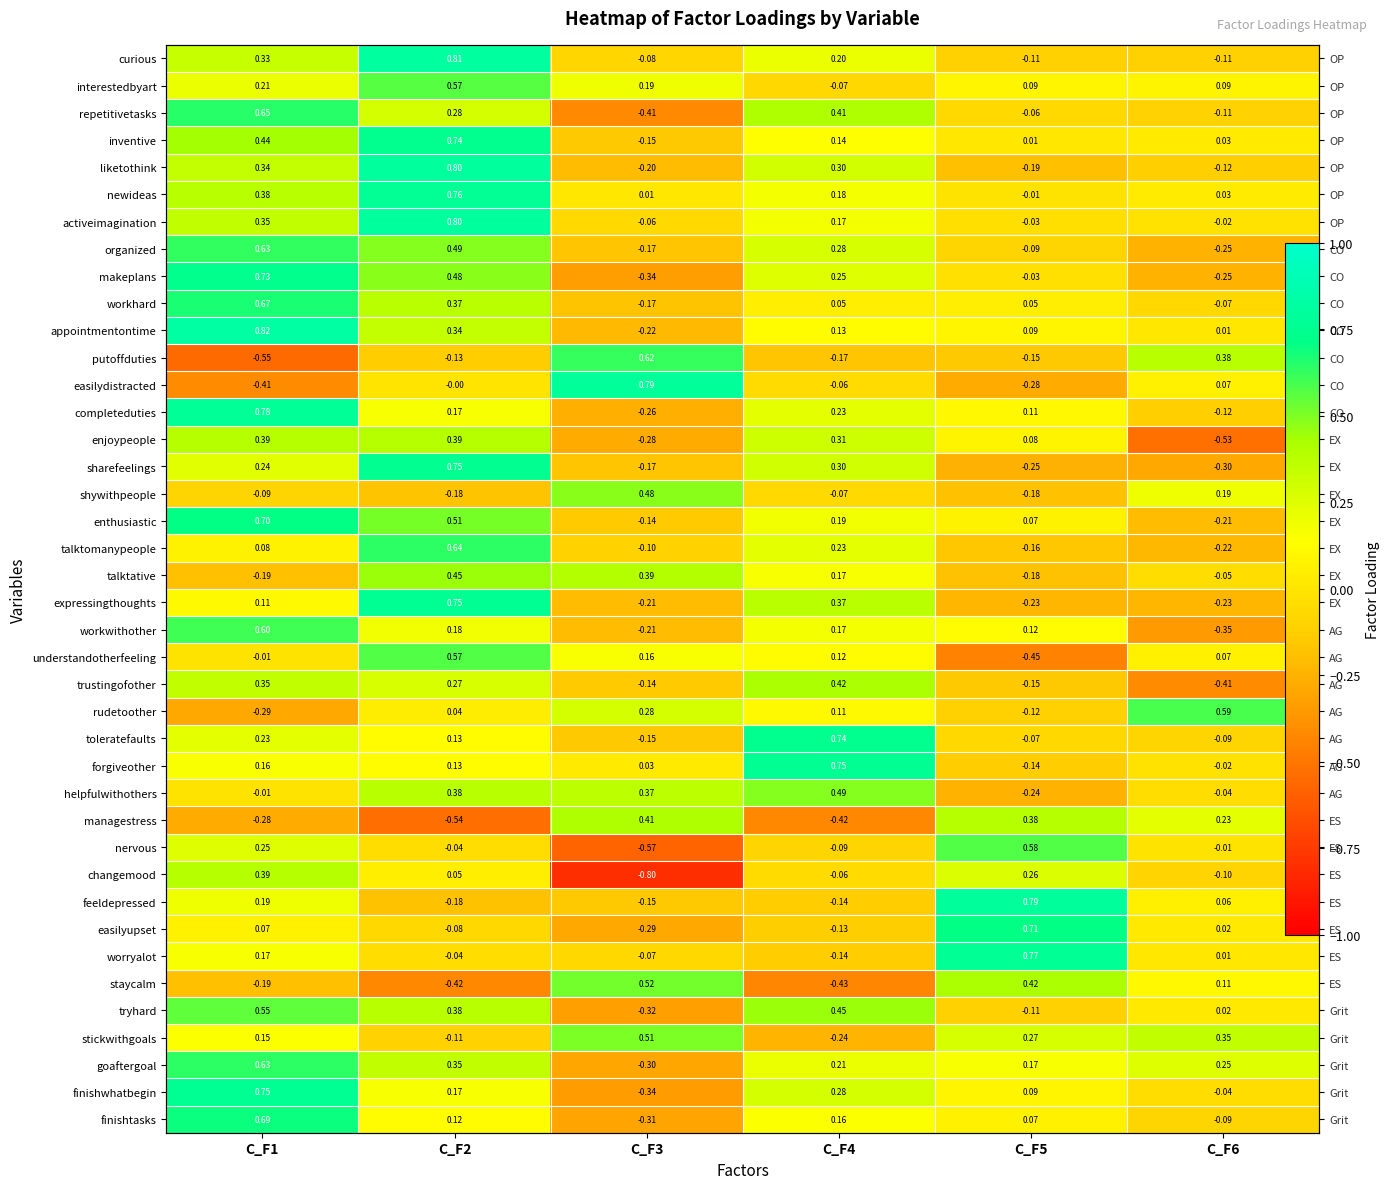

At how many categories does at least one series exceed 0?

6